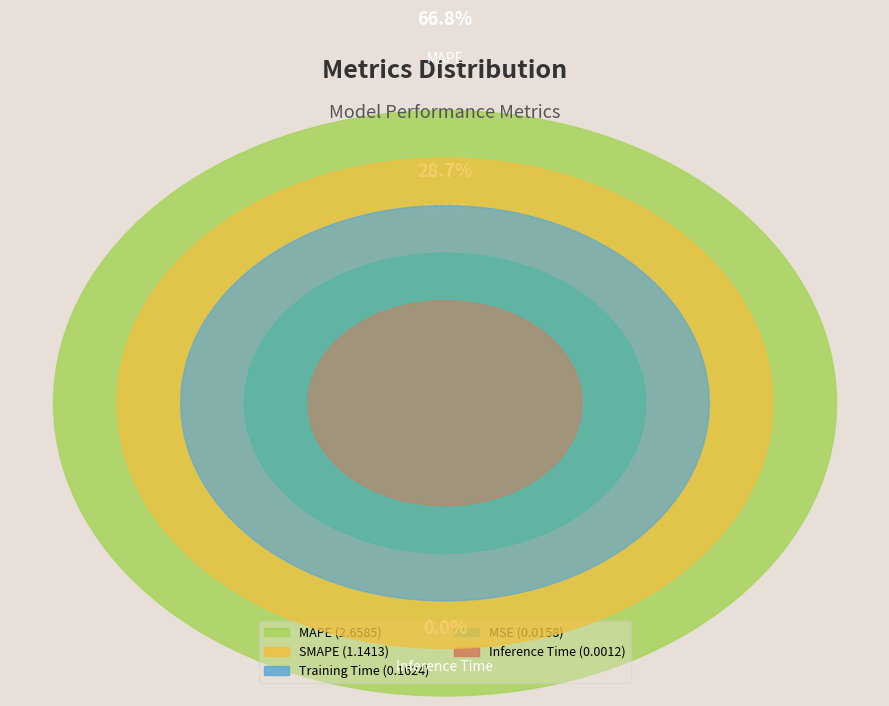

Rank the categories by value from highest to lowest.

MAPE, SMAPE, Training Time, MSE, Inference Time